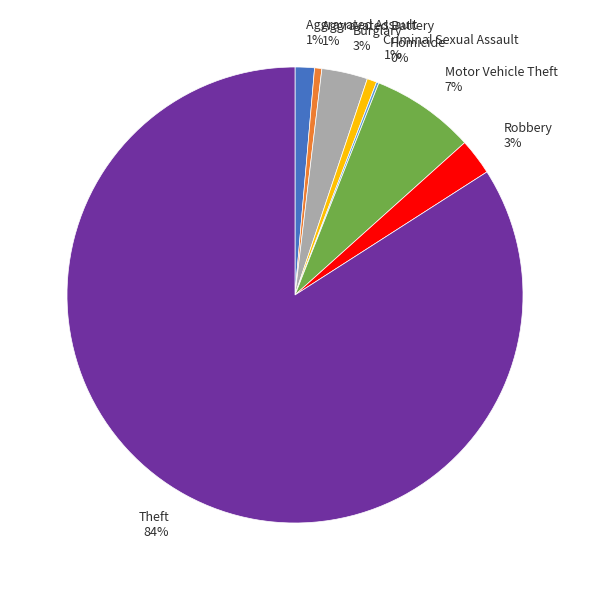

What percentage is the Burglary slice, to the nearest percent?

3%